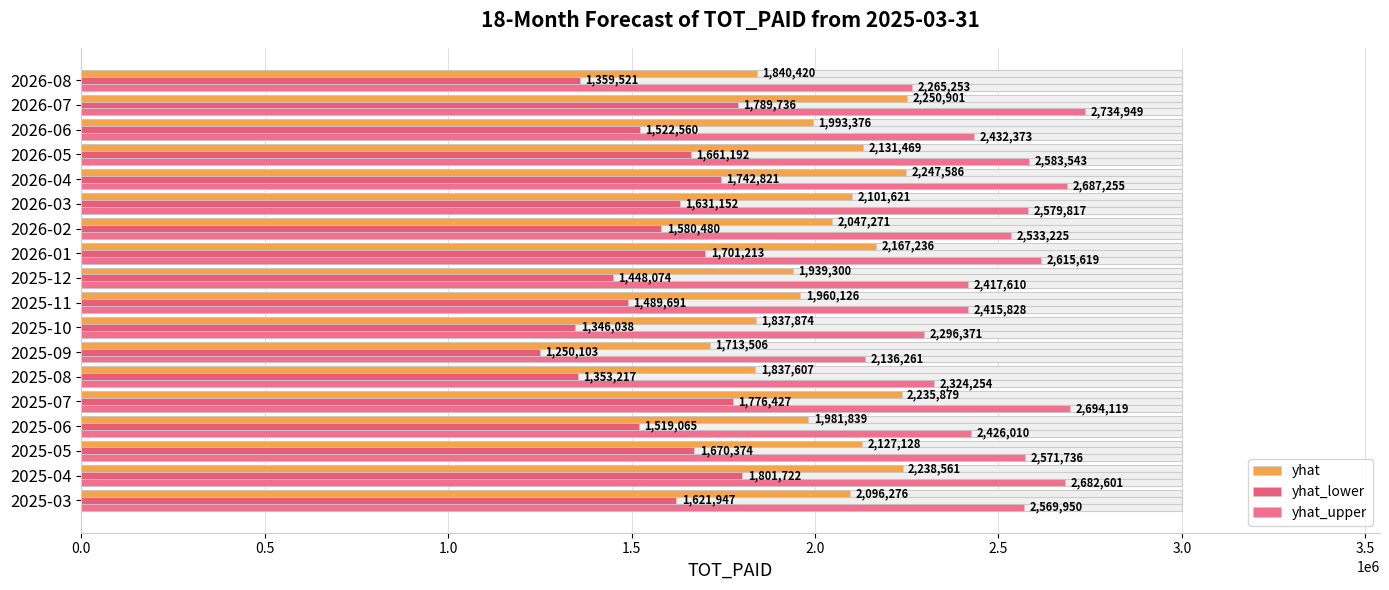

Reading right to left, extract all data points from this chart.

yhat: 1840420	2250901	1993376	2131469	2247586	2101621	2047271	2167236	1939300	1960126	1837874	1713506	1837607	2235879	1981839	2127128	2238561	2096276
yhat_lower: 1359521	1789736	1522560	1661192	1742821	1631152	1580480	1701213	1448074	1489691	1346038	1250103	1353217	1776427	1519065	1670374	1801722	1621947
yhat_upper: 2265253	2734949	2432373	2583543	2687255	2579817	2533225	2615619	2417610	2415828	2296371	2136261	2324254	2694119	2426010	2571736	2682601	2569950